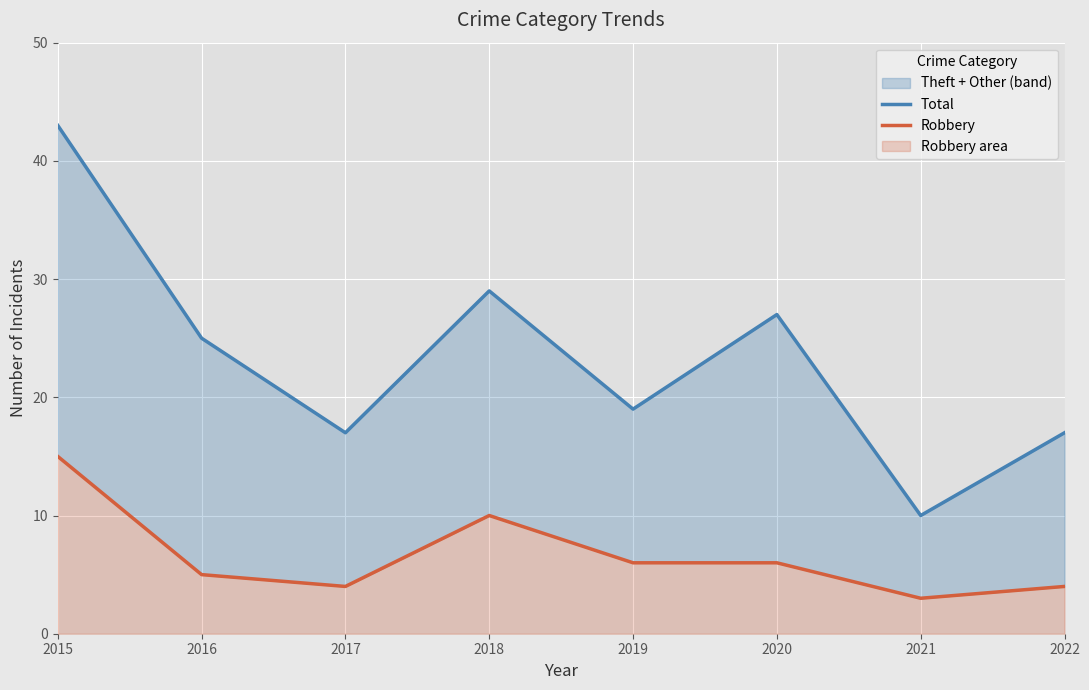

Between 2021 and 2019, which is larger?

2019